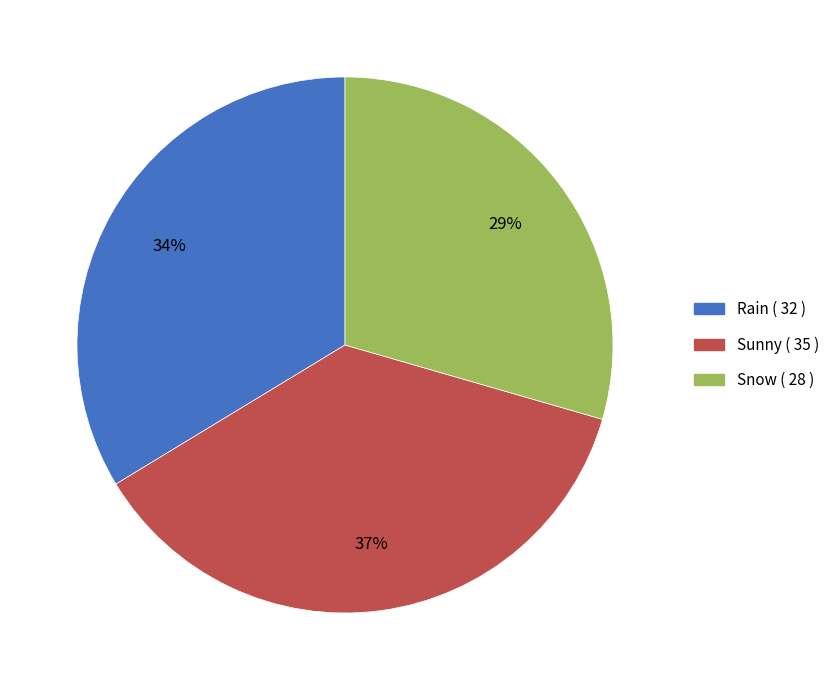

True or false: Rain accounts for 42% of the total.

False